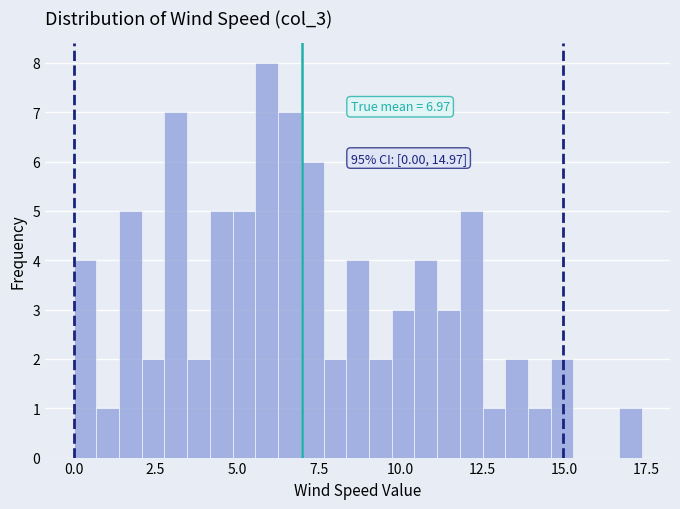

Around what value on the x-axis is the tallest bar? Give the approximate position of its centre, as read against the axis.

6.0